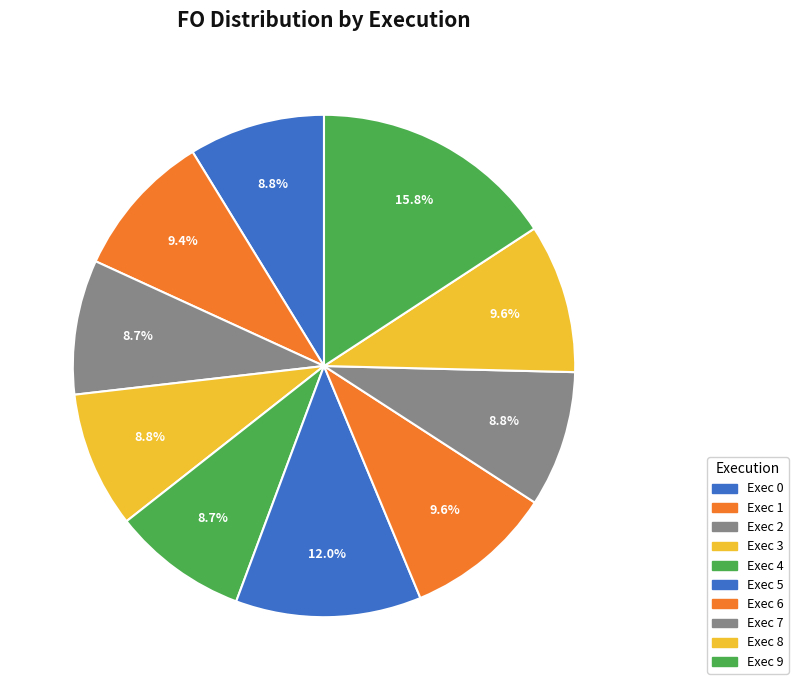

The Exec 6 slice represents 10% of the pie. True or false?

True